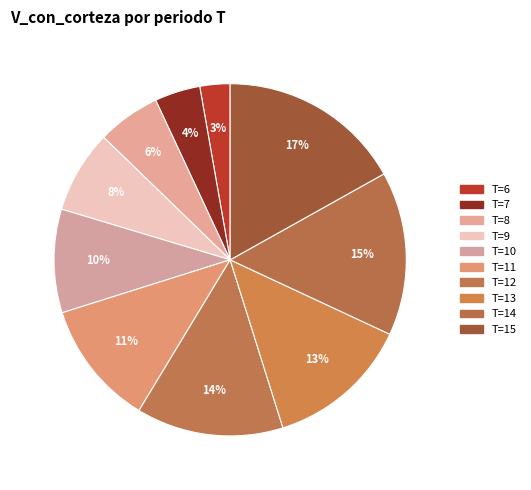

Count the number of slices in the pie.

10